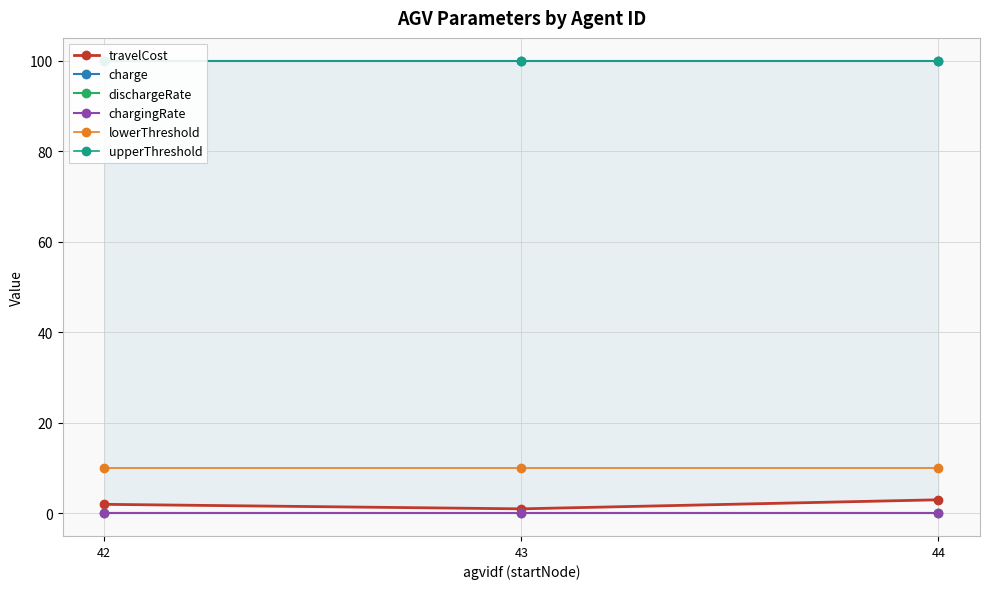

Is it true that travelCost equals 3.1 at 42?

False